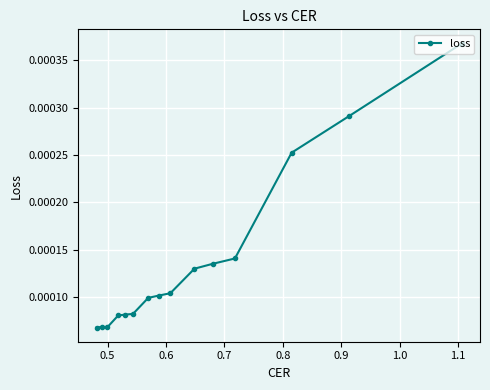

How many categories are shown in the chart?

15